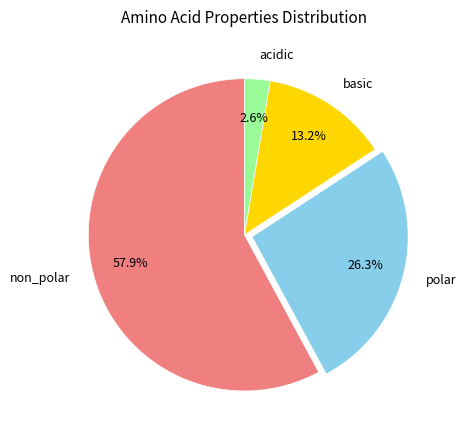

Combined, what portion of the pie is basic and non_polar?

71.1%